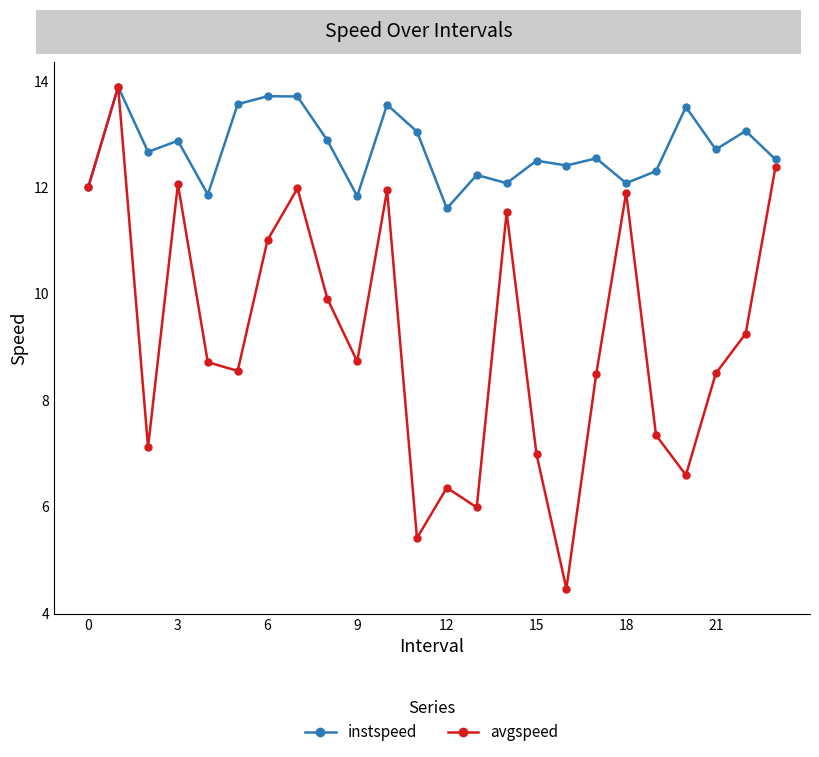

Which series has the largest range (max minus min)?

avgspeed